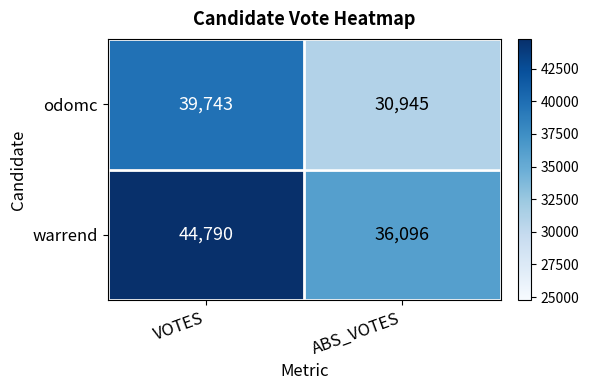

What is the greatest value displayed?

44790